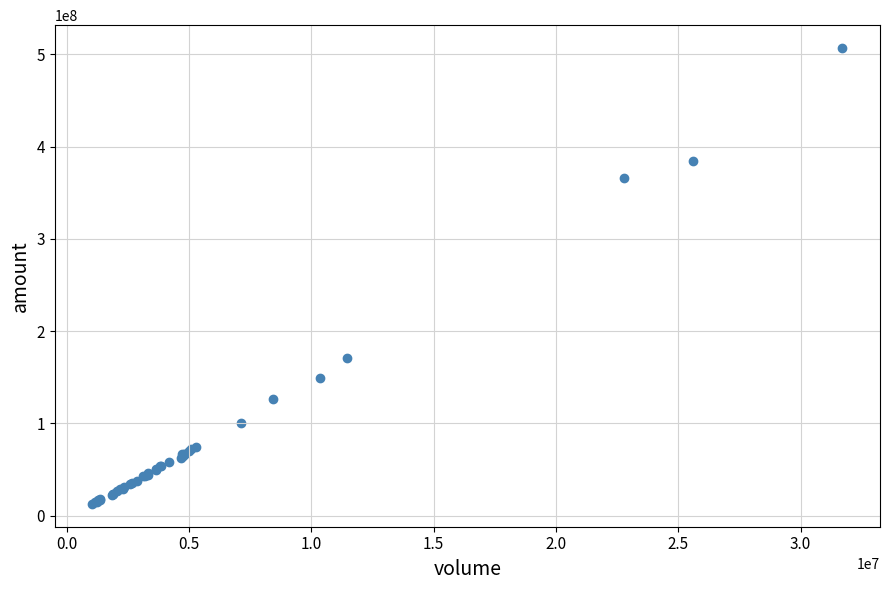

What Y value in the scatter plot is closest to 259853810?

171087424